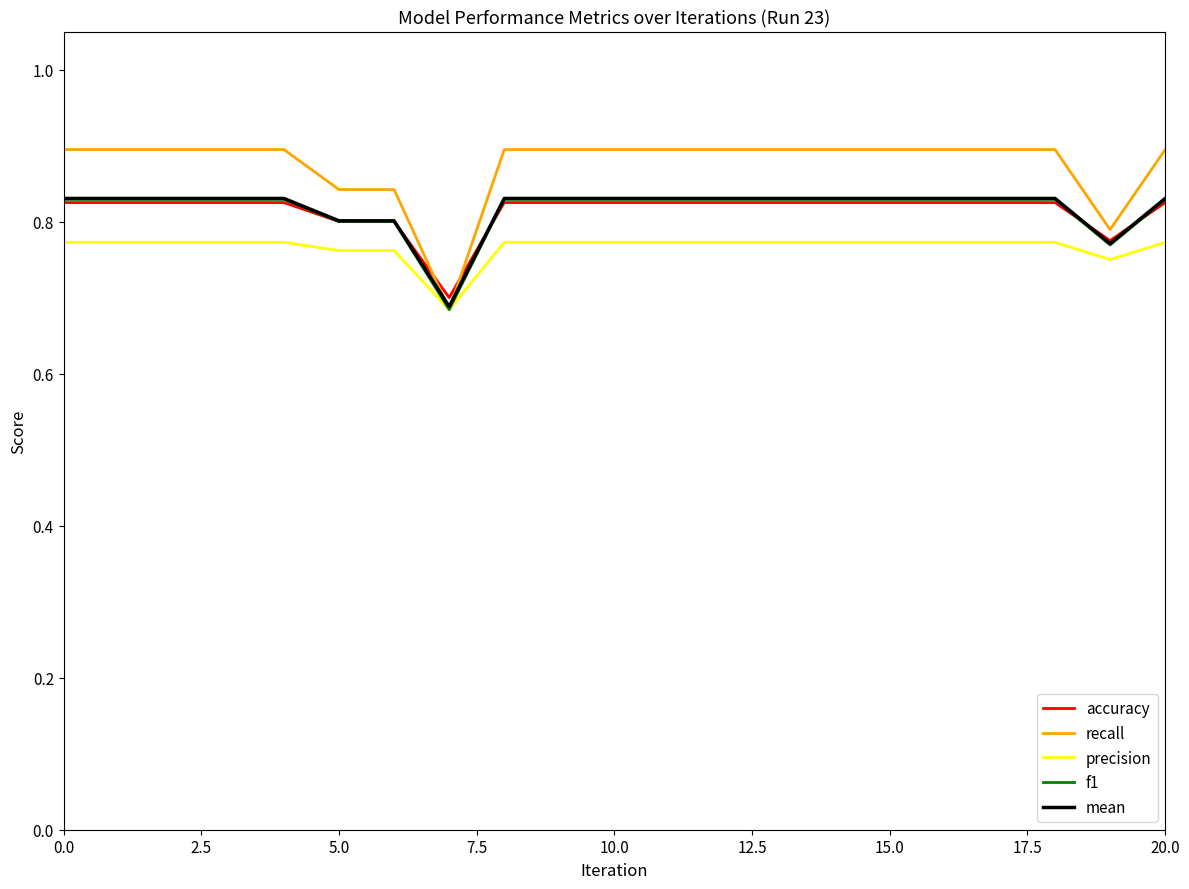

Which series has the widest spread of values?

recall